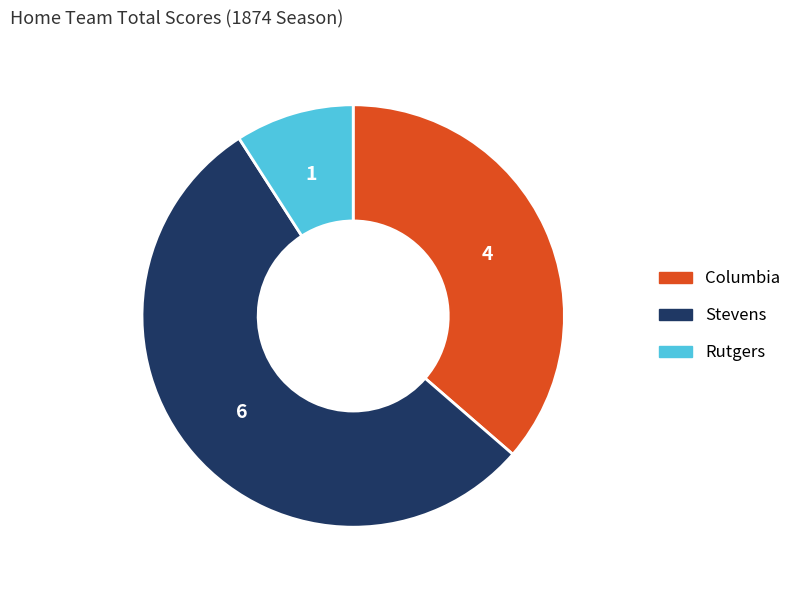

What is the ratio of the value at Stevens to the value at Columbia?

1.5